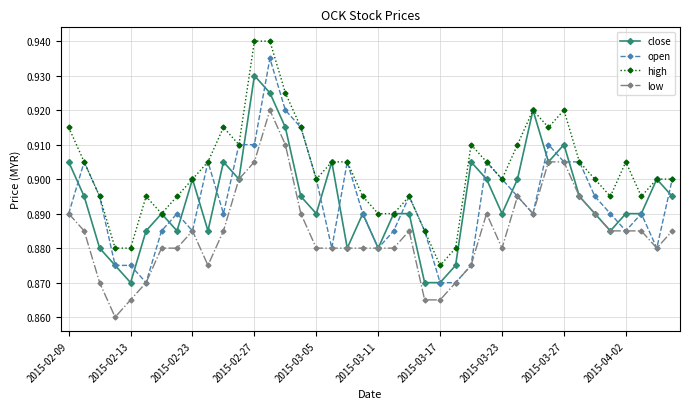

Rank the series by their maximum value, from lowest to highest.

low, close, open, high